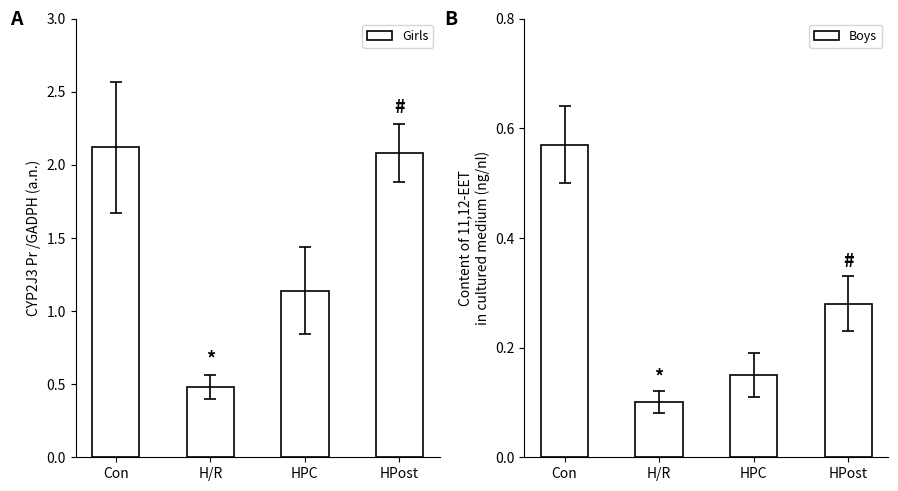

What is the average value of the Girls series?

1.5